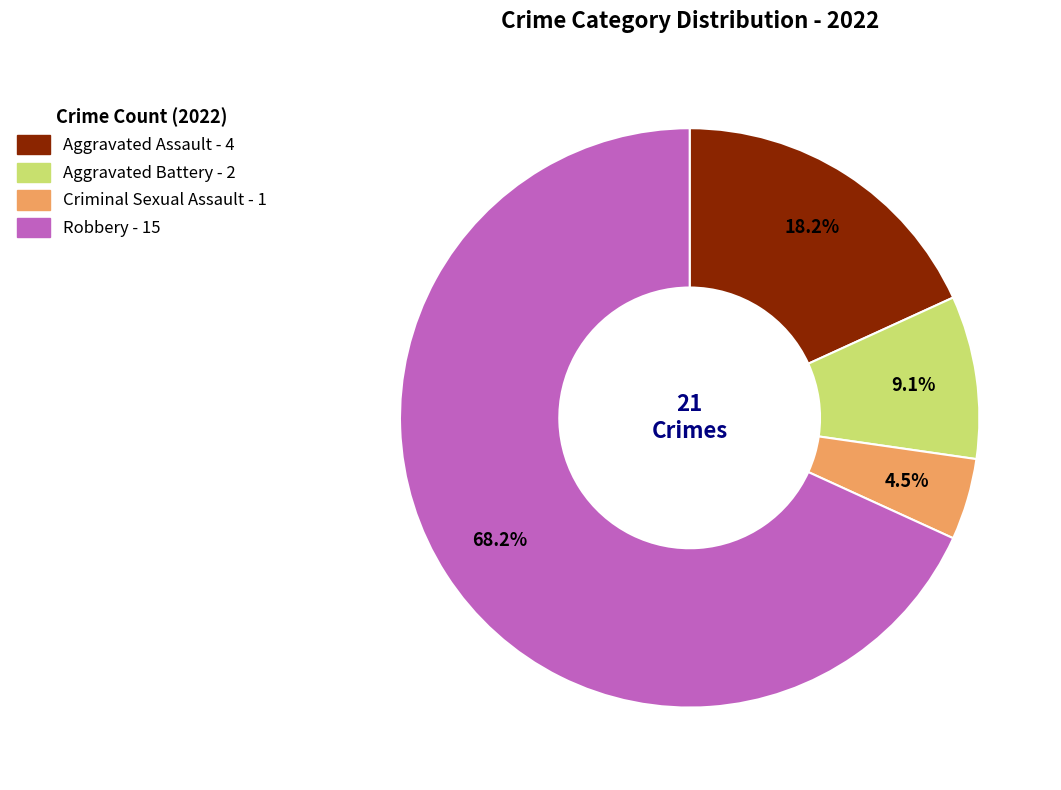

The Criminal Sexual Assault slice represents 15% of the pie. True or false?

False